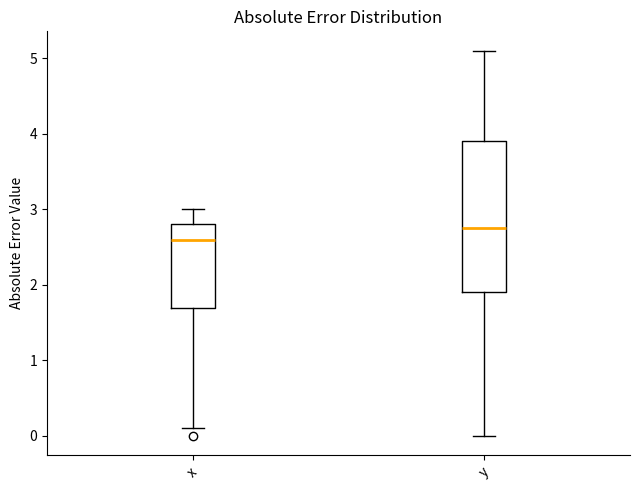

Which box is the tallest, from its lower edge to its upper edge?

y